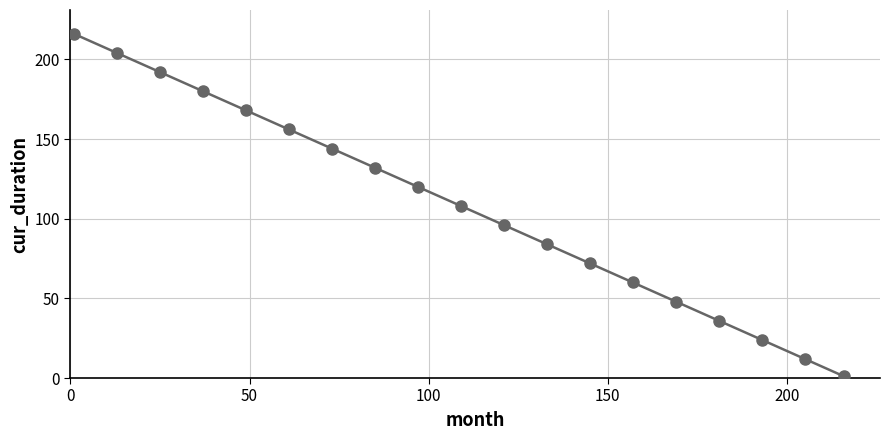

What is the range of Y values (max minus min)?

215